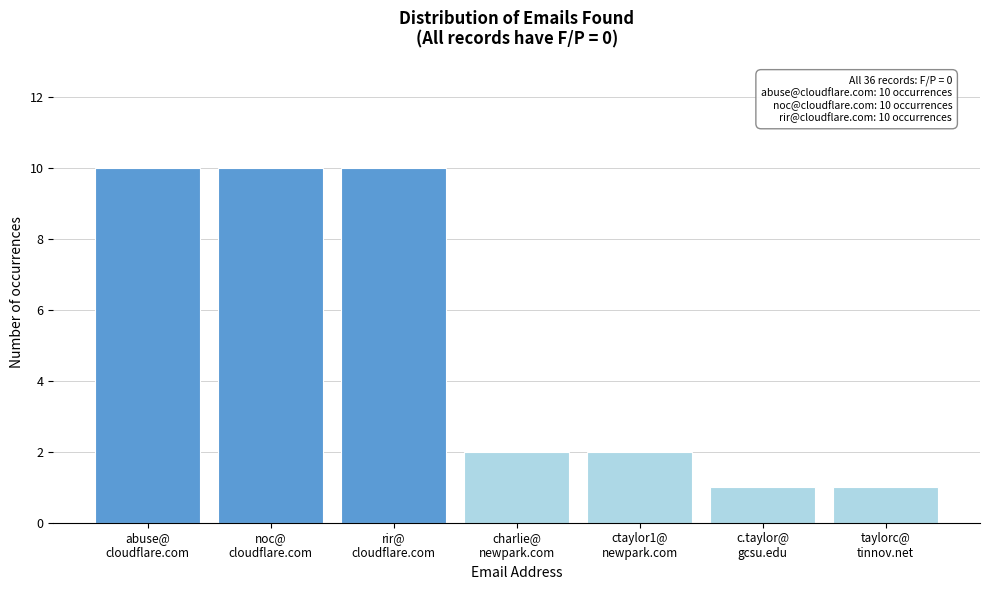

Reading left to right, list all the values displayed in this chart.

10	10	10	2	2	1	1